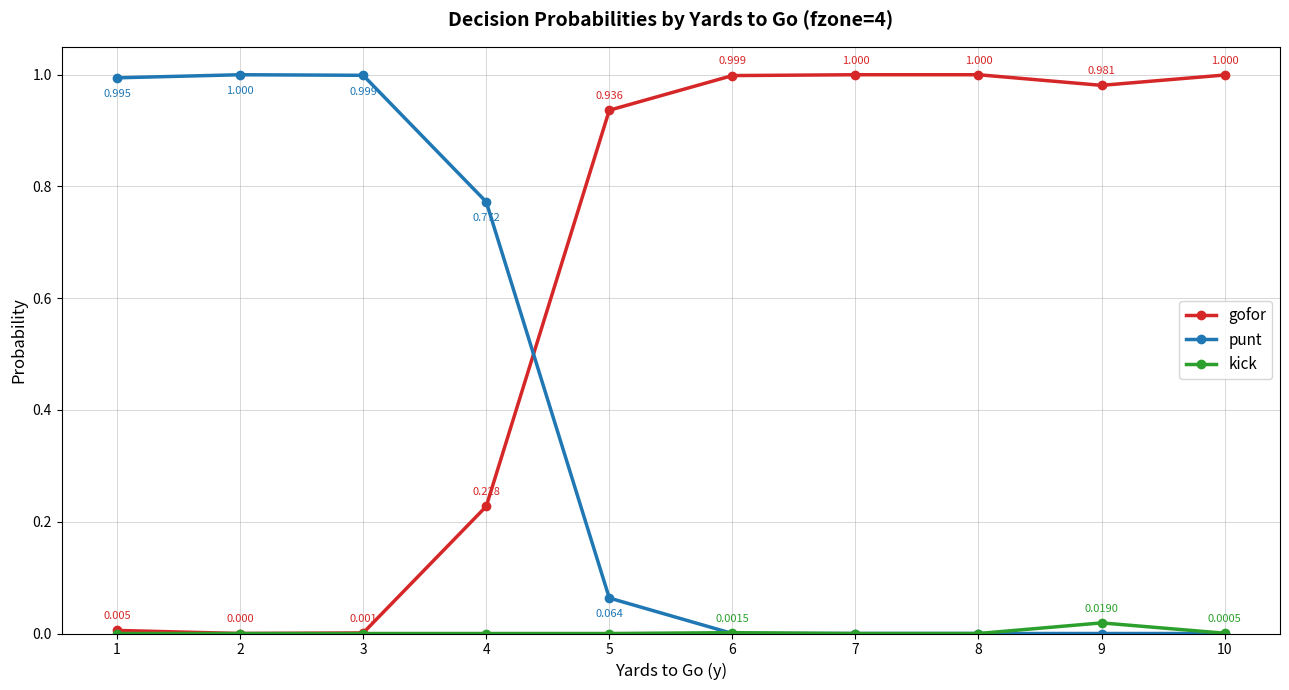

Does the chart have visible grid lines?

Yes